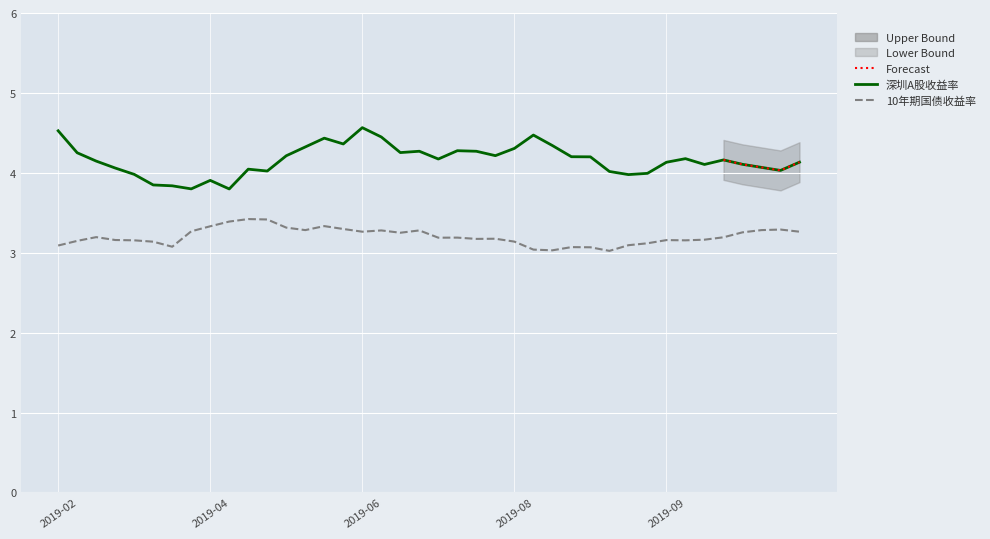

What is the label of the 7th point from the left?

2019-03-29